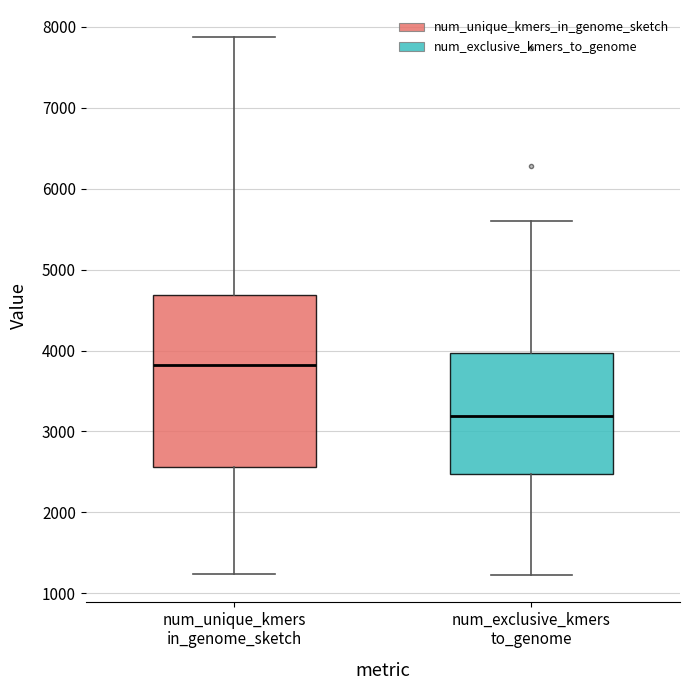

Reading left to right, read every box against the y-axis: the position of its median line, the range the box covers, and the ends of its whiskers. The values are not printed on the chart, so give them approximately, as read against the axis.

num_unique_kmers in_genome_sketch: median 3800, box 2600 to 4700, whiskers 1200 to 7900
num_exclusive_kmers to_genome: median 3200, box 2500 to 4000, whiskers 1200 to 5600